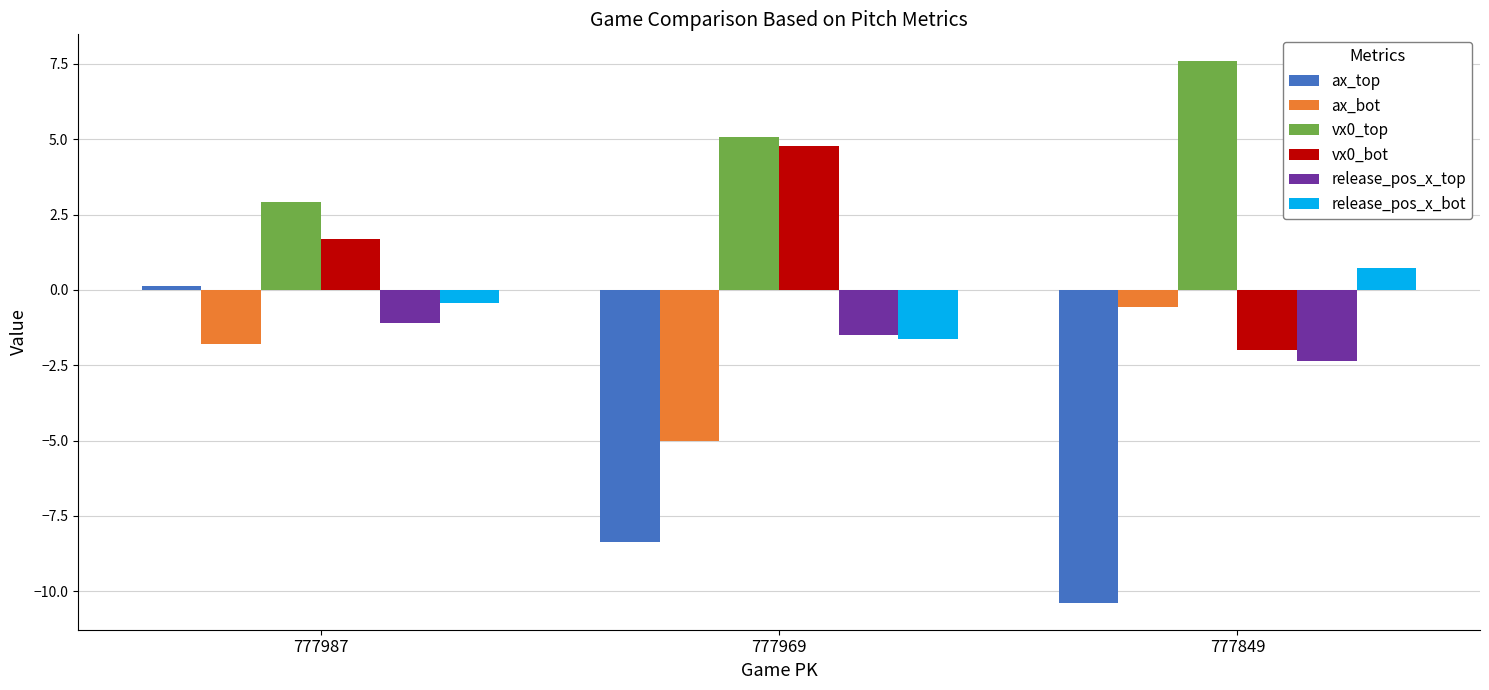

At which category is the sum across all series the highest?

777987